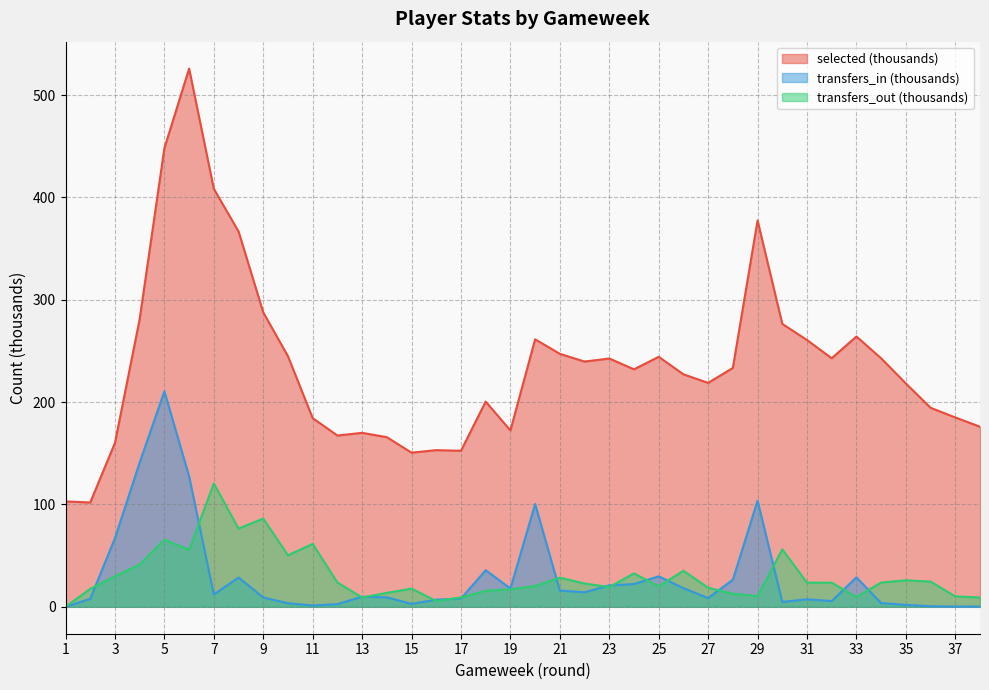

In transfers_out, how many points are higher than both neighbors (excluding endpoints)?

10